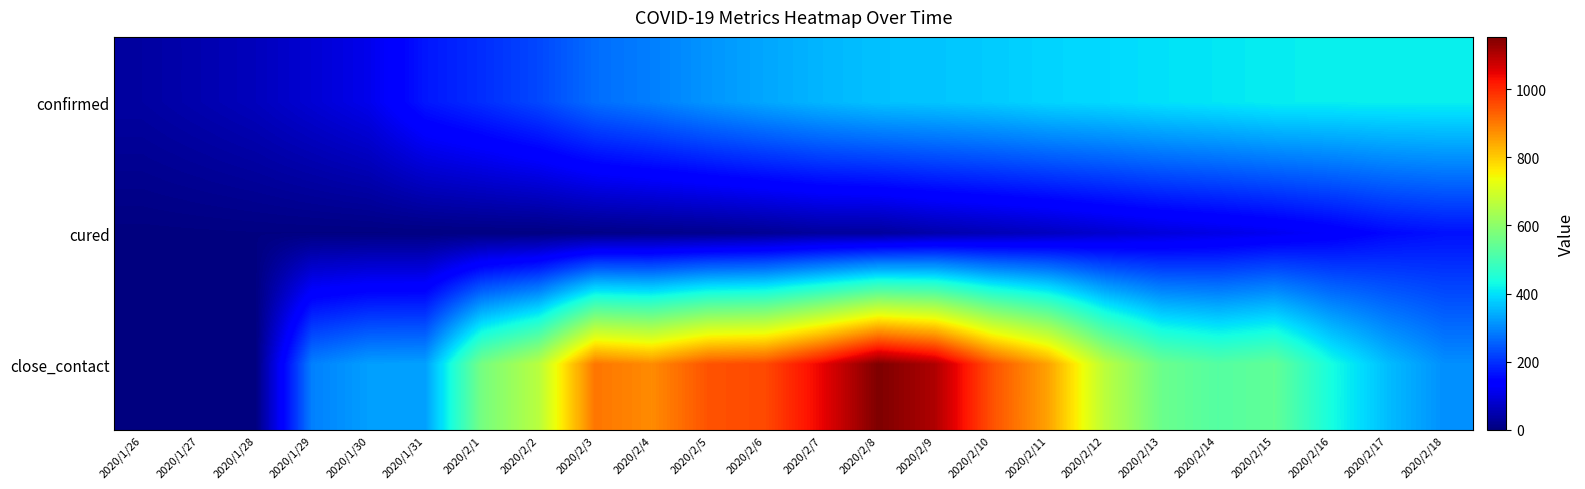

At how many categories does at least one series exceed 97?

21